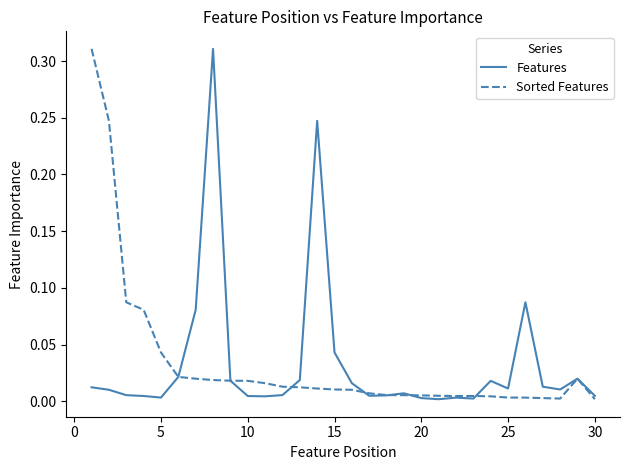

What are all the series names shown in the legend?

Features, Sorted Features